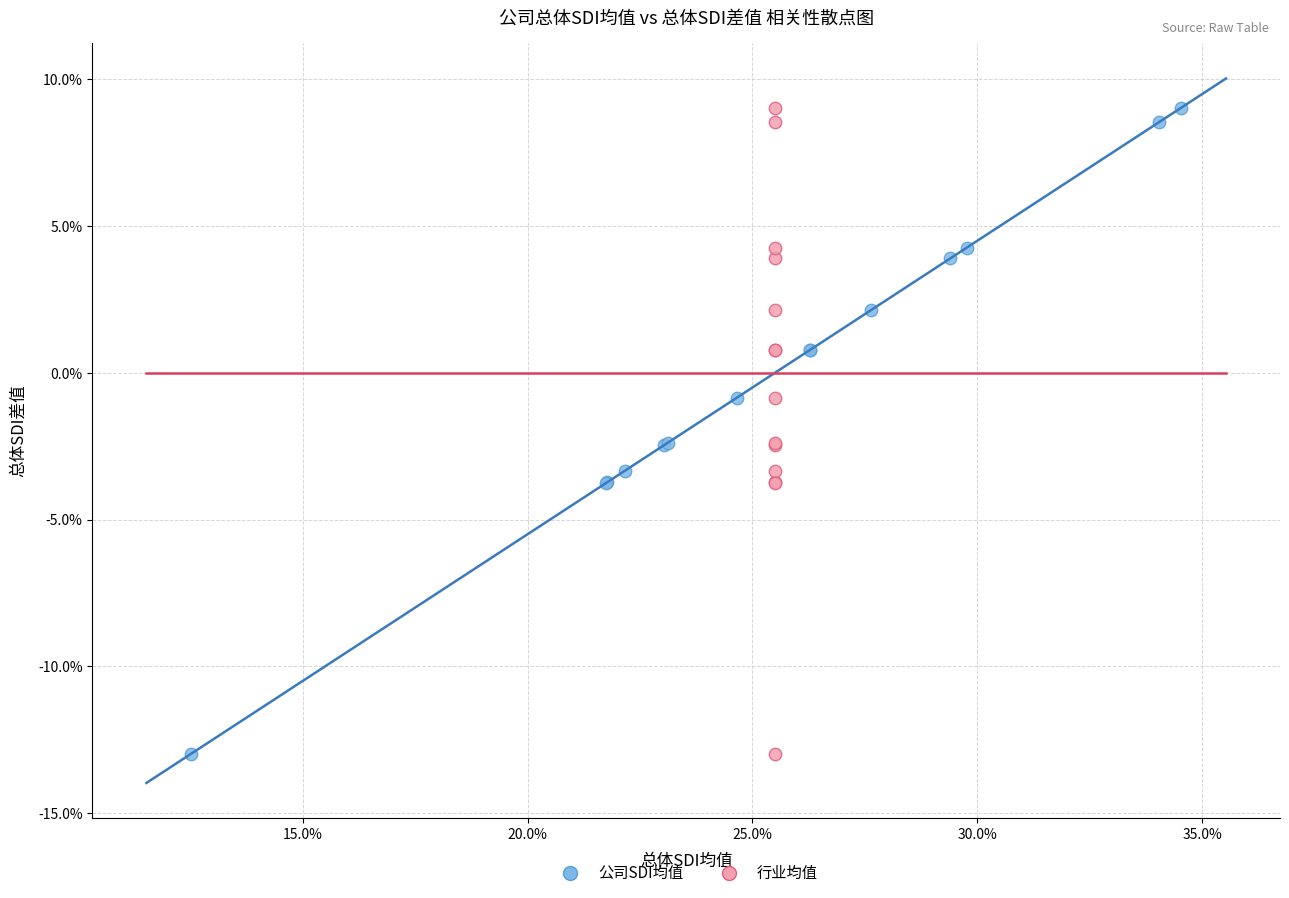

What are all the series names shown in the legend?

公司SDI均值, 行业均值